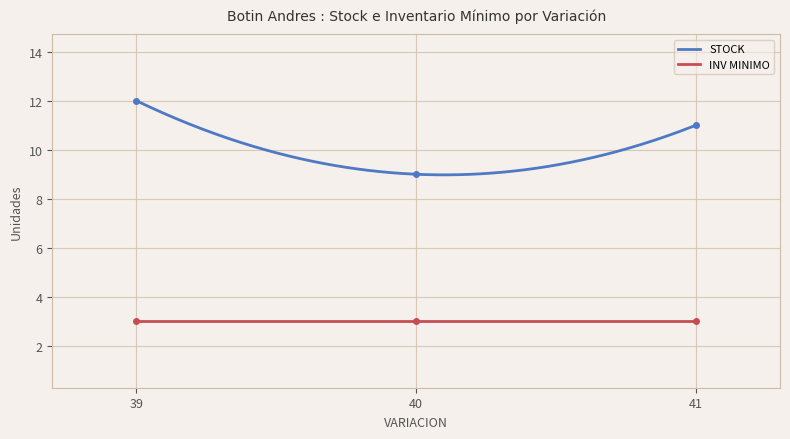

What is the minimum value for STOCK?

9.0